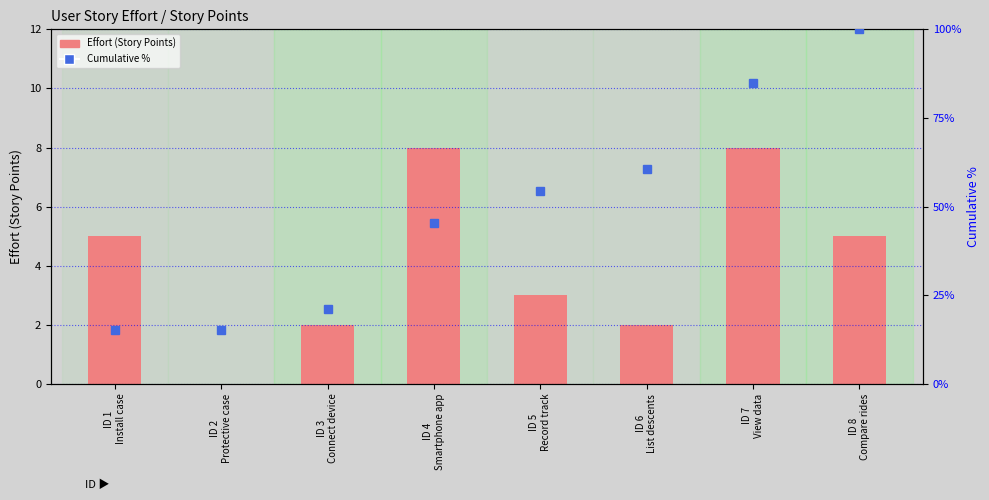

What is the total value across all series at ID 5
Record track?

57.5